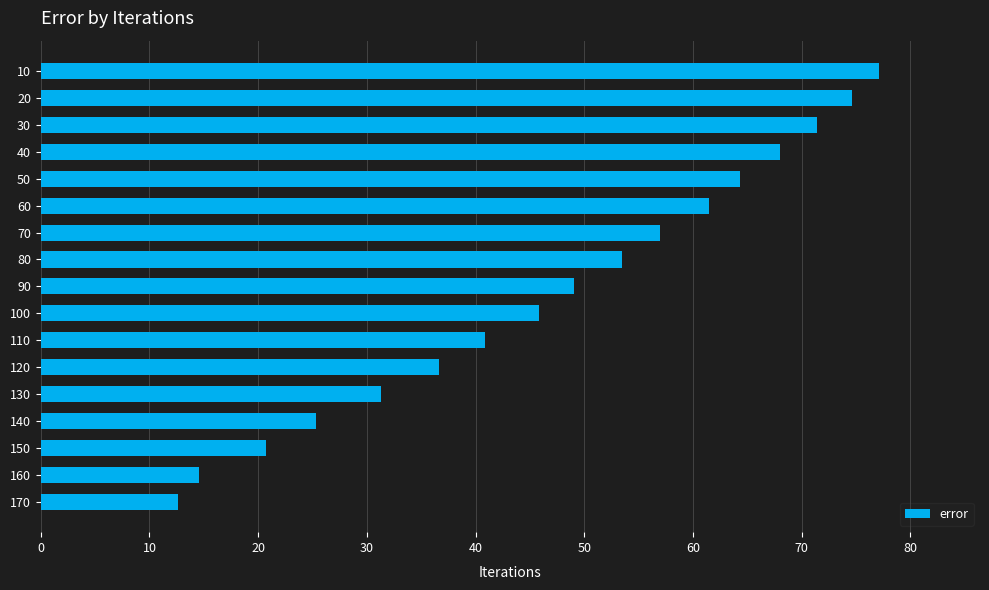

Reading top to bottom, extract all data points from this chart.

10=77.1	20=74.6	30=71.4	40=68.0	50=64.3	60=61.5	70=57.0	80=53.5	90=49.0	100=45.9	110=40.8	120=36.7	130=31.3	140=25.3	150=20.7	160=14.5	170=12.6